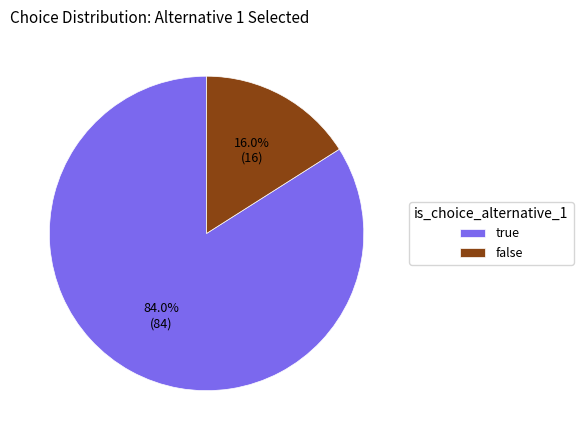

To the nearest percent, what is the difference between the false and true slice percentages?

68%